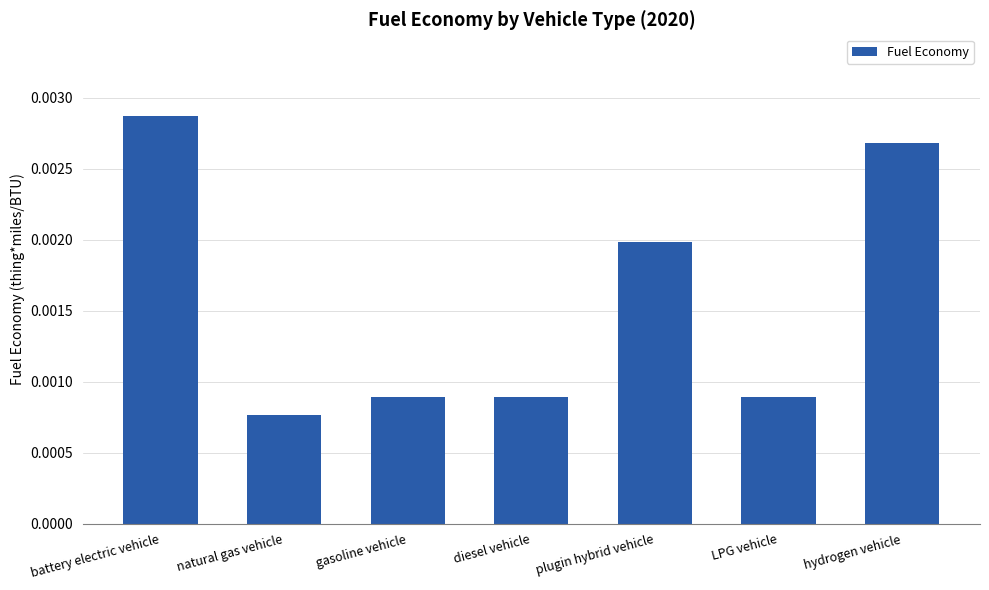

How many distinct data groups are displayed?

1